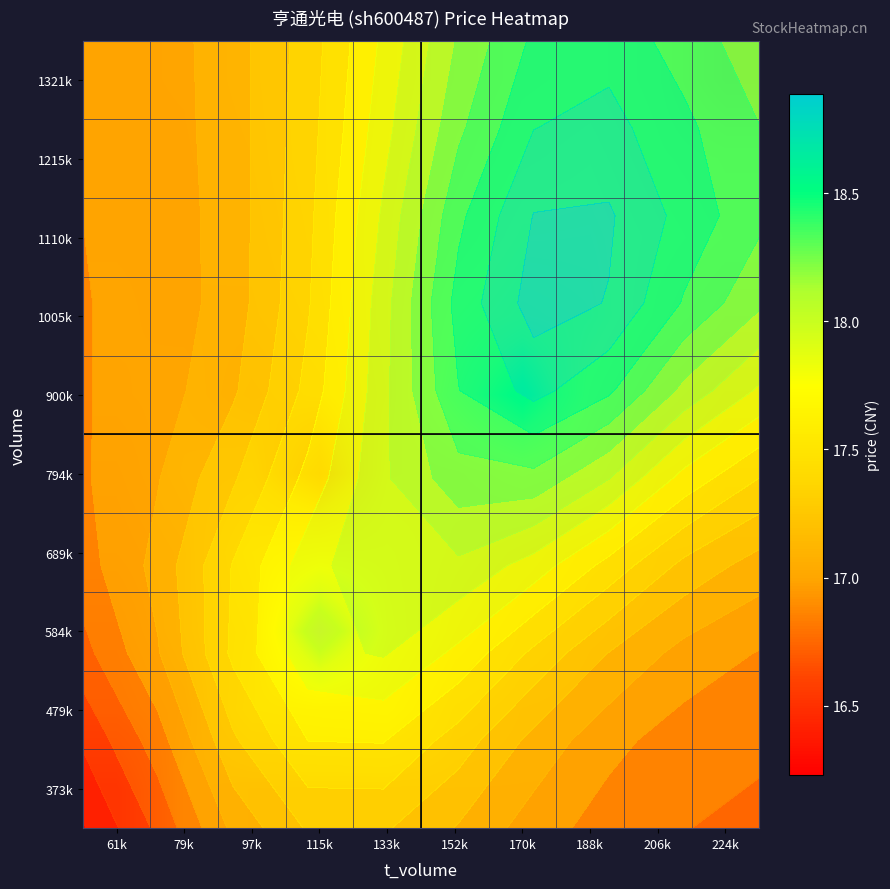

List the labels in order of 584k value, largest first.

115k, 133k, 152k, 97k, 170k, 79k, 188k, 206k, 224k, 61k